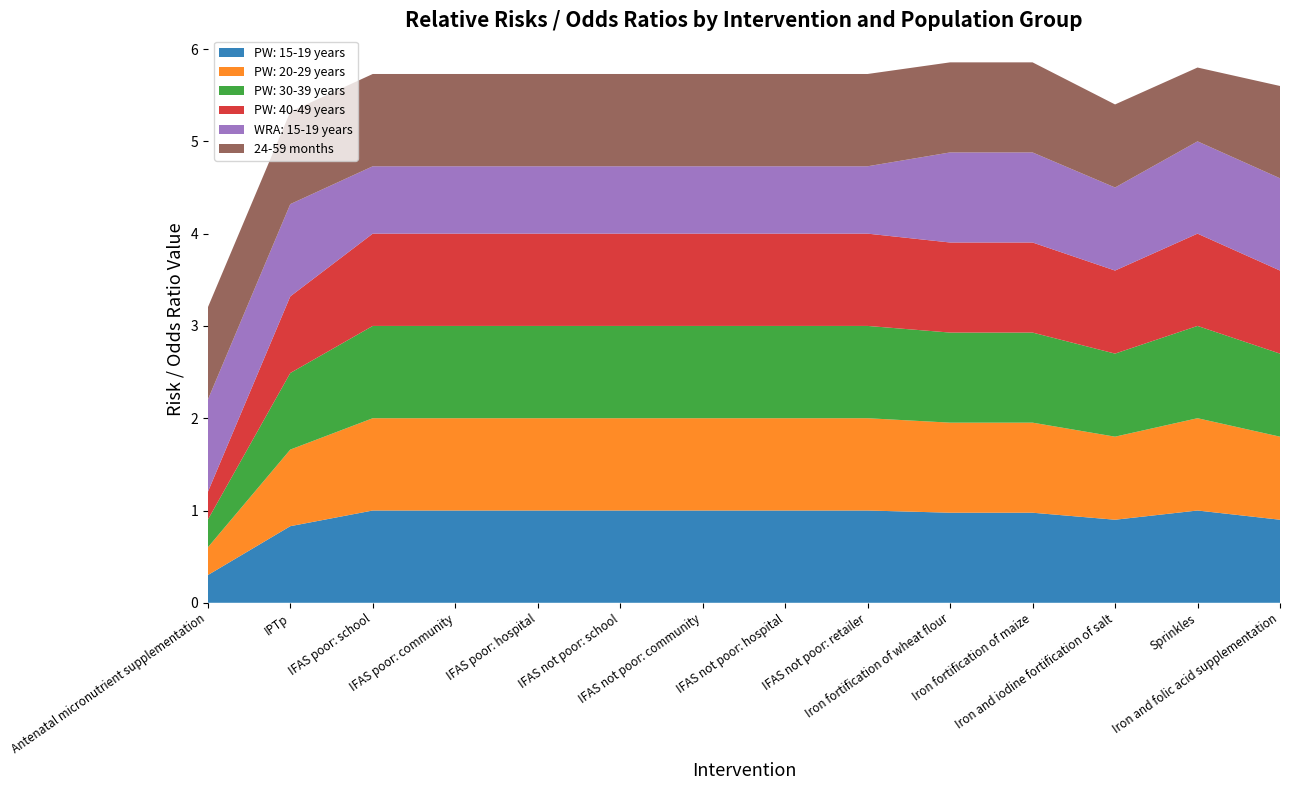

Reading right to left, what are all the values shown in this chart?

PW: 15-19 years: Iron and folic acid supplementation=0.9	Sprinkles=1.0	Iron and iodine fortification of salt=0.9	Iron fortification of maize=1.0	Iron fortification of wheat flour=1.0	IFAS not poor: retailer=1.0	IFAS not poor: hospital=1.0	IFAS not poor: community=1.0	IFAS not poor: school=1.0	IFAS poor: hospital=1.0	IFAS poor: community=1.0	IFAS poor: school=1.0	IPTp=0.8	Antenatal micronutrient supplementation=0.3
PW: 20-29 years: Iron and folic acid supplementation=0.9	Sprinkles=1.0	Iron and iodine fortification of salt=0.9	Iron fortification of maize=1.0	Iron fortification of wheat flour=1.0	IFAS not poor: retailer=1.0	IFAS not poor: hospital=1.0	IFAS not poor: community=1.0	IFAS not poor: school=1.0	IFAS poor: hospital=1.0	IFAS poor: community=1.0	IFAS poor: school=1.0	IPTp=0.8	Antenatal micronutrient supplementation=0.3
PW: 30-39 years: Iron and folic acid supplementation=0.9	Sprinkles=1.0	Iron and iodine fortification of salt=0.9	Iron fortification of maize=1.0	Iron fortification of wheat flour=1.0	IFAS not poor: retailer=1.0	IFAS not poor: hospital=1.0	IFAS not poor: community=1.0	IFAS not poor: school=1.0	IFAS poor: hospital=1.0	IFAS poor: community=1.0	IFAS poor: school=1.0	IPTp=0.8	Antenatal micronutrient supplementation=0.3
PW: 40-49 years: Iron and folic acid supplementation=0.9	Sprinkles=1.0	Iron and iodine fortification of salt=0.9	Iron fortification of maize=1.0	Iron fortification of wheat flour=1.0	IFAS not poor: retailer=1.0	IFAS not poor: hospital=1.0	IFAS not poor: community=1.0	IFAS not poor: school=1.0	IFAS poor: hospital=1.0	IFAS poor: community=1.0	IFAS poor: school=1.0	IPTp=0.8	Antenatal micronutrient supplementation=0.3
WRA: 15-19 years: Iron and folic acid supplementation=1.0	Sprinkles=1.0	Iron and iodine fortification of salt=0.9	Iron fortification of maize=1.0	Iron fortification of wheat flour=1.0	IFAS not poor: retailer=0.7	IFAS not poor: hospital=0.7	IFAS not poor: community=0.7	IFAS not poor: school=0.7	IFAS poor: hospital=0.7	IFAS poor: community=0.7	IFAS poor: school=0.7	IPTp=1.0	Antenatal micronutrient supplementation=1.0
24-59 months: Iron and folic acid supplementation=1.0	Sprinkles=0.8	Iron and iodine fortification of salt=0.9	Iron fortification of maize=1.0	Iron fortification of wheat flour=1.0	IFAS not poor: retailer=1.0	IFAS not poor: hospital=1.0	IFAS not poor: community=1.0	IFAS not poor: school=1.0	IFAS poor: hospital=1.0	IFAS poor: community=1.0	IFAS poor: school=1.0	IPTp=1.0	Antenatal micronutrient supplementation=1.0